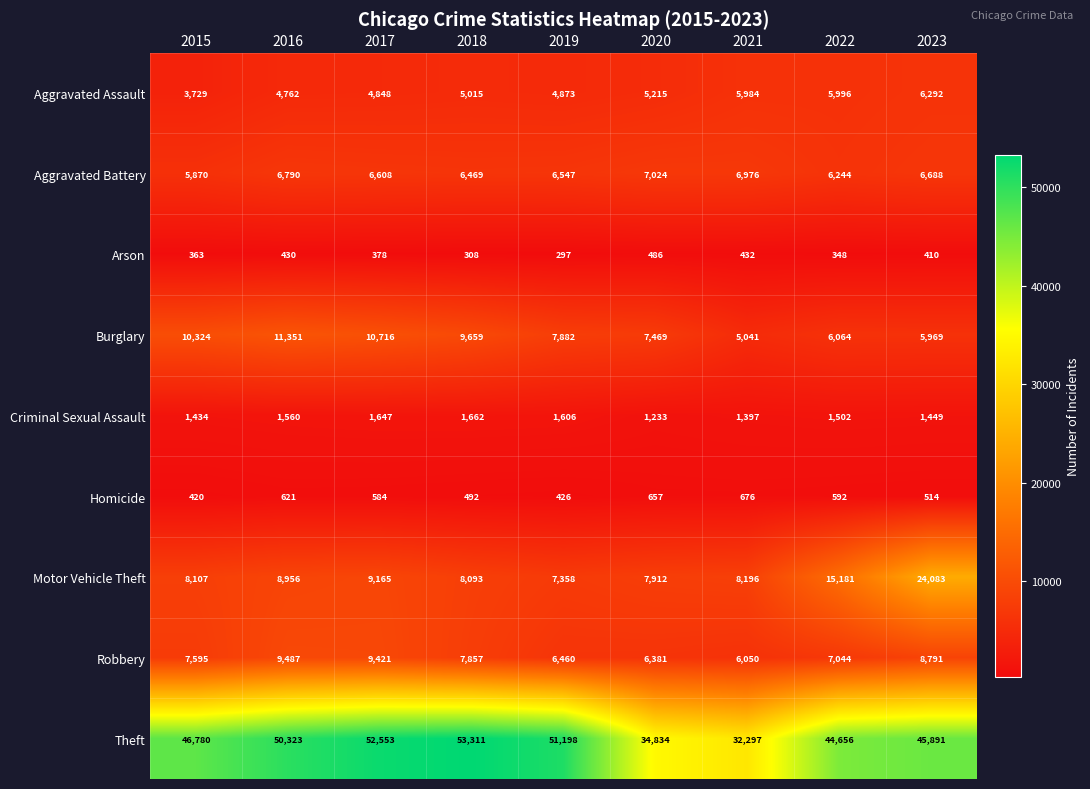

True or false: Burglary has a value of 9659 at 2018.

True